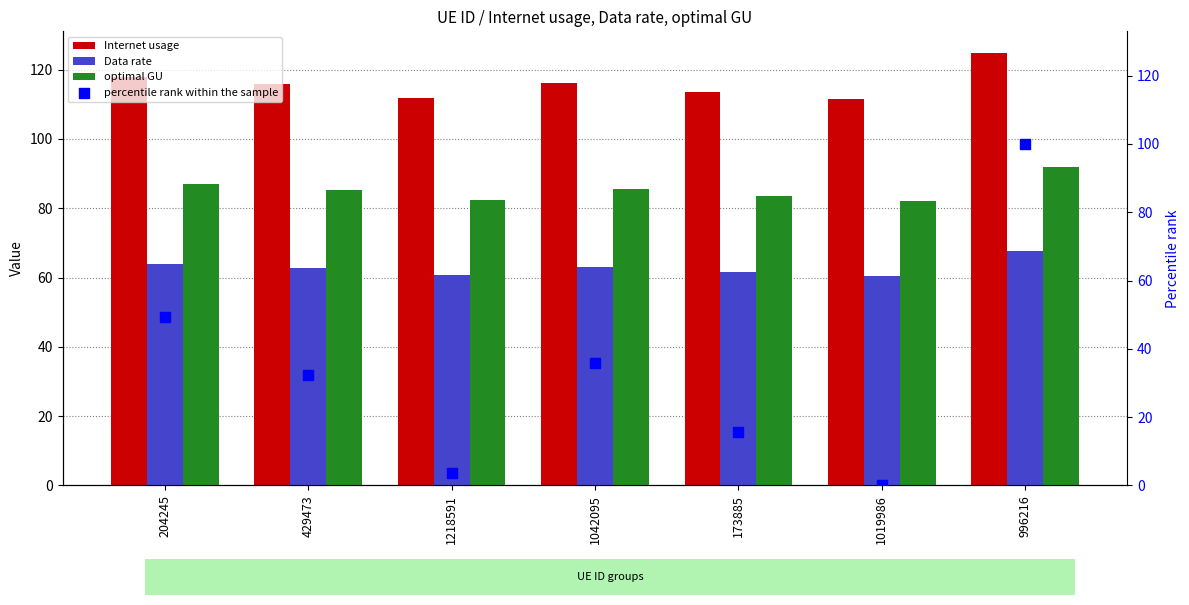

At how many categories does at least one series exceed 107?

7